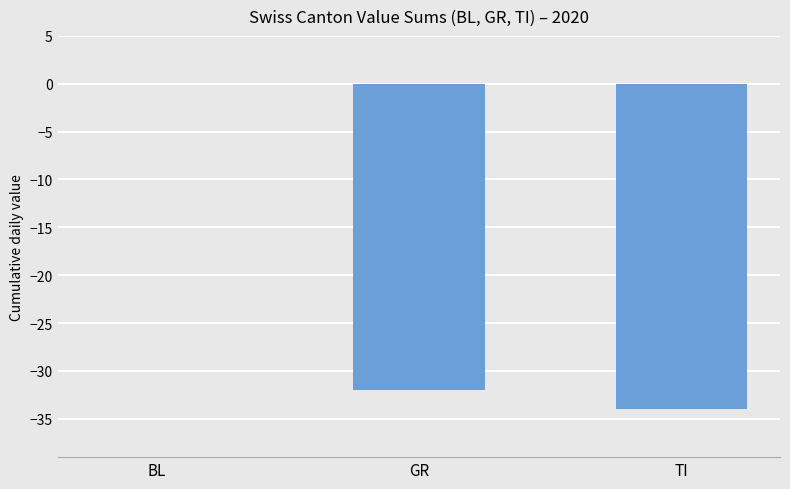

What is the sum of the values at BL and GR?

-32